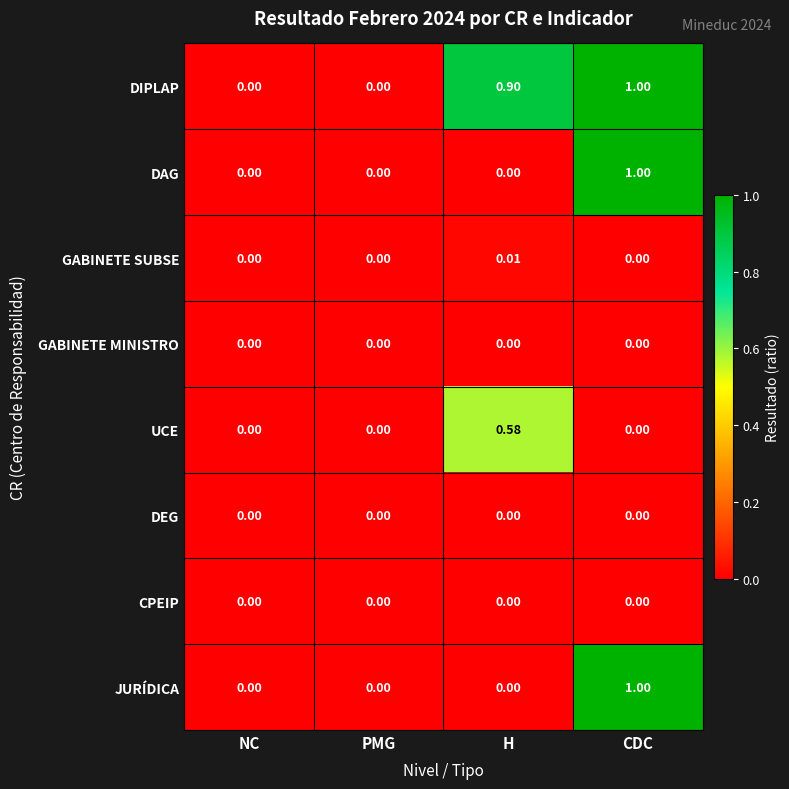

At which label does DIPLAP reach its peak?

CDC